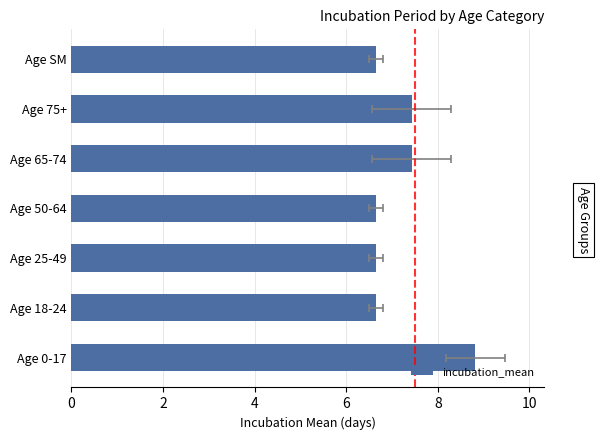

How many distinct data groups are displayed?

1